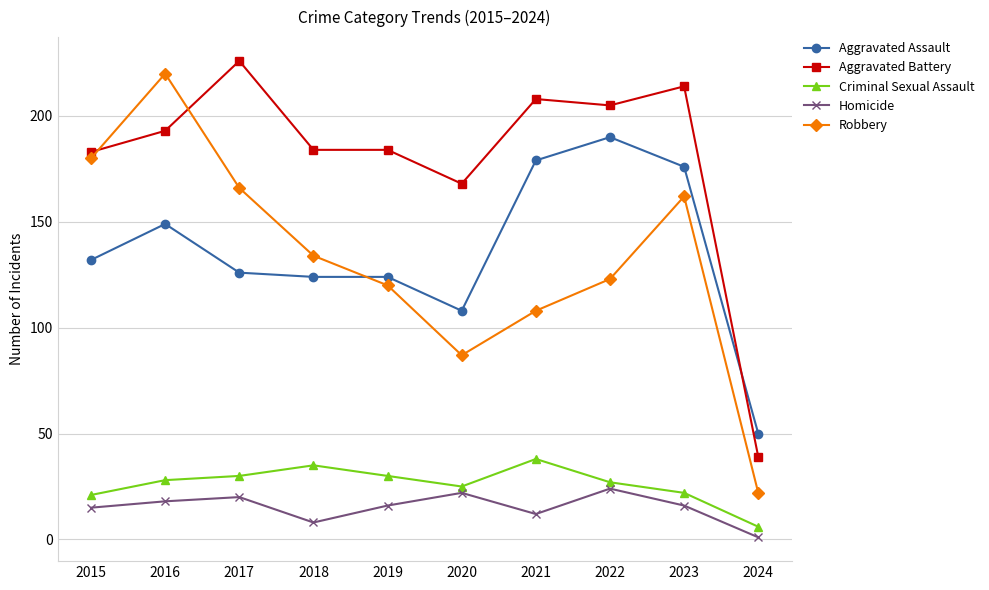

At which category is the sum across all series the highest?

2016